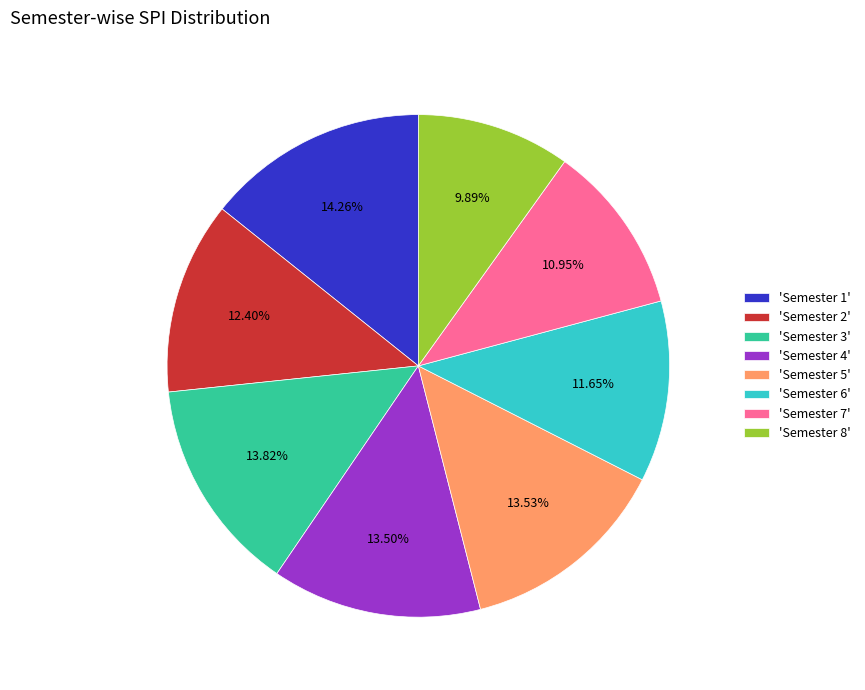

Which has a higher value, 'Semester 6' or 'Semester 1'?

'Semester 1'